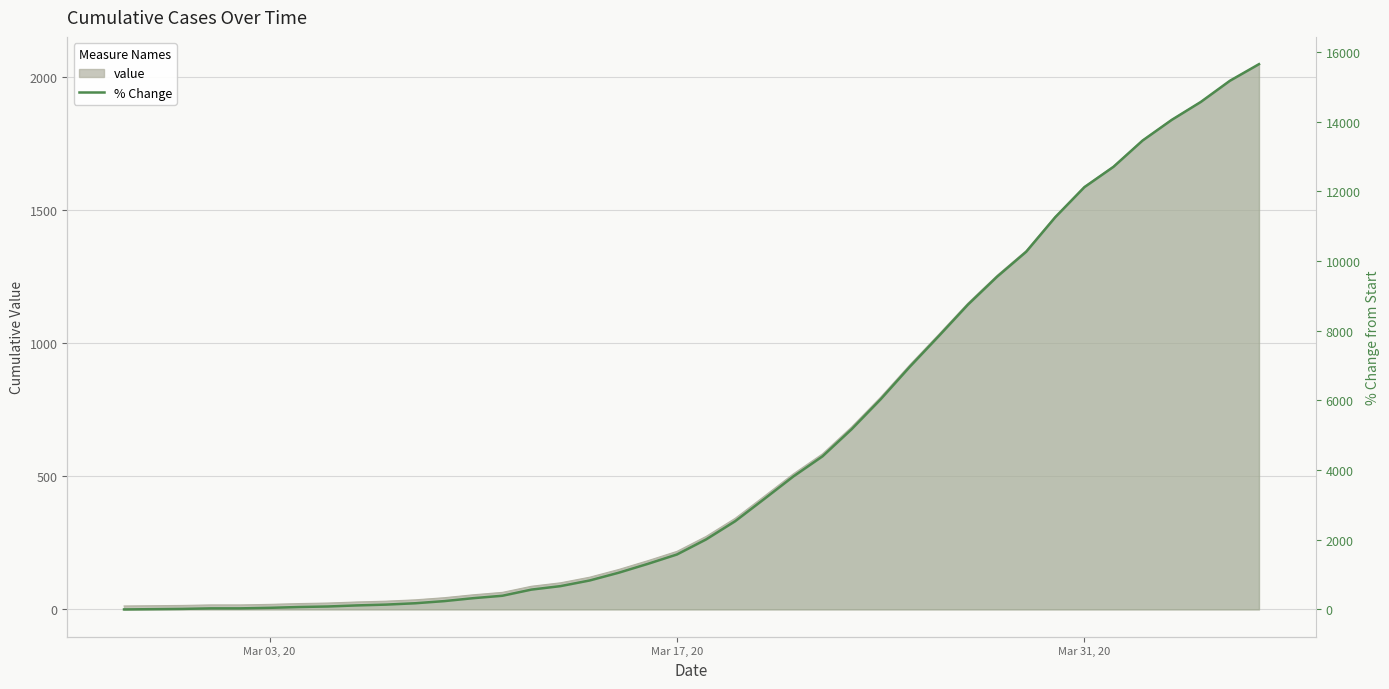

How many values are above zero?

39